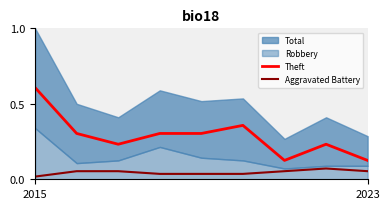

How many data points does each series have?

9